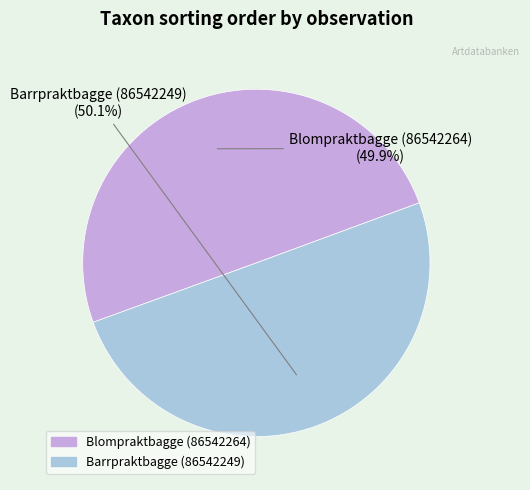

Count the number of slices in the pie.

2